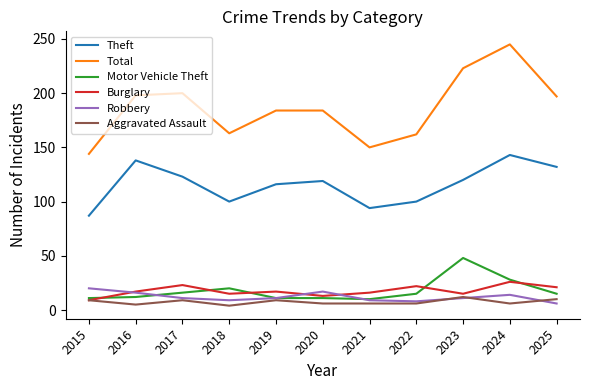

Which series has the largest range (max minus min)?

Total